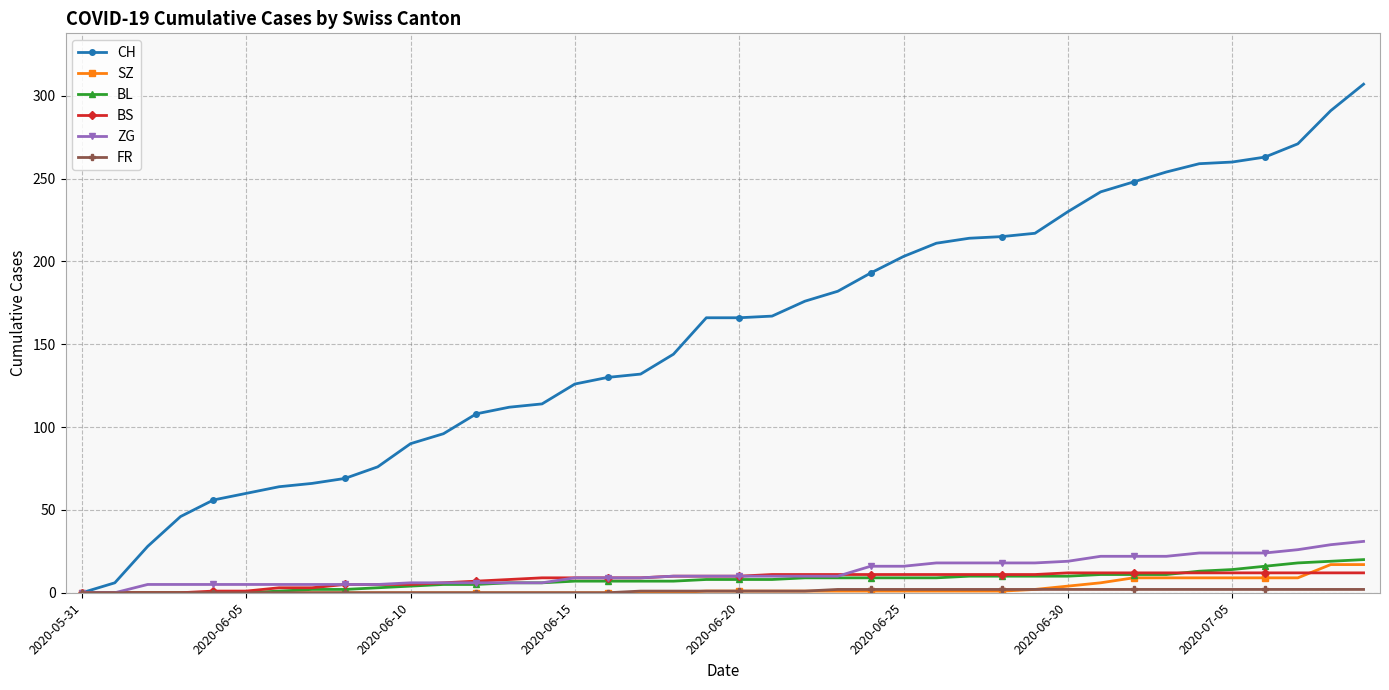

What is the sum of all BS values?

329